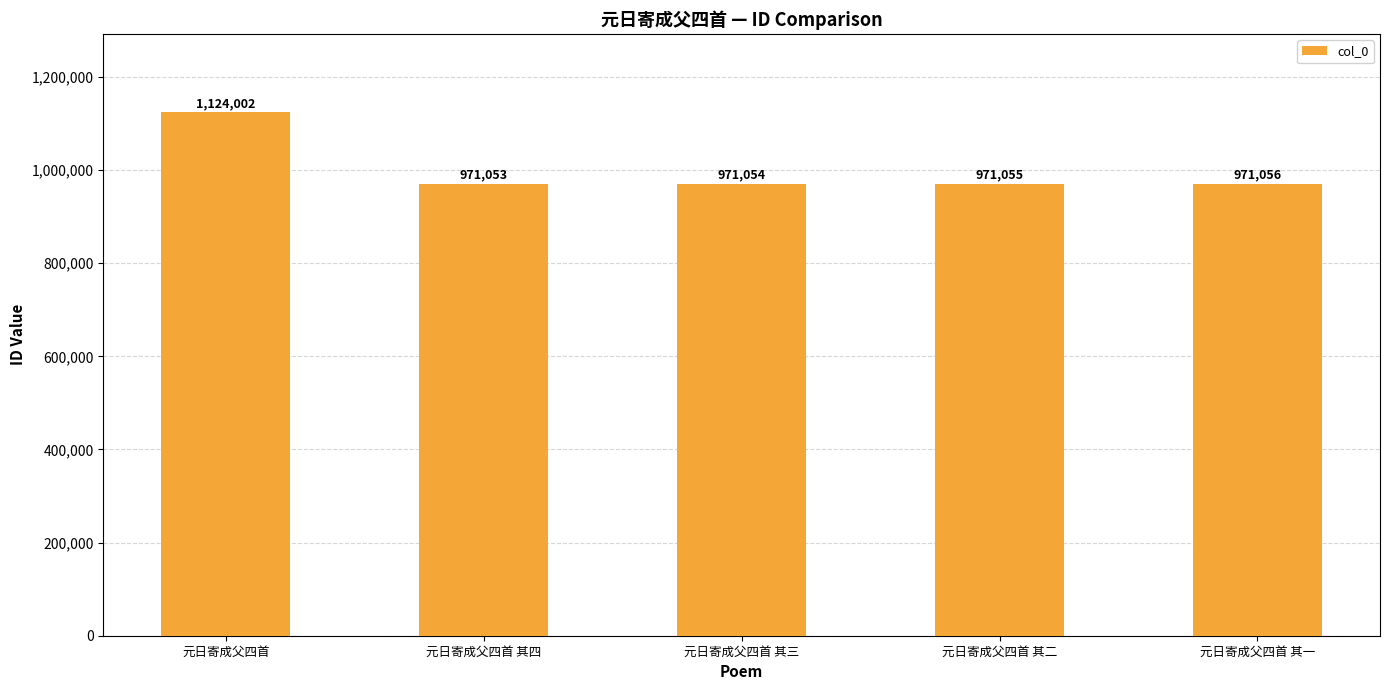

True or false: the data shows 971056 at 元日寄成父四首 其一.

True